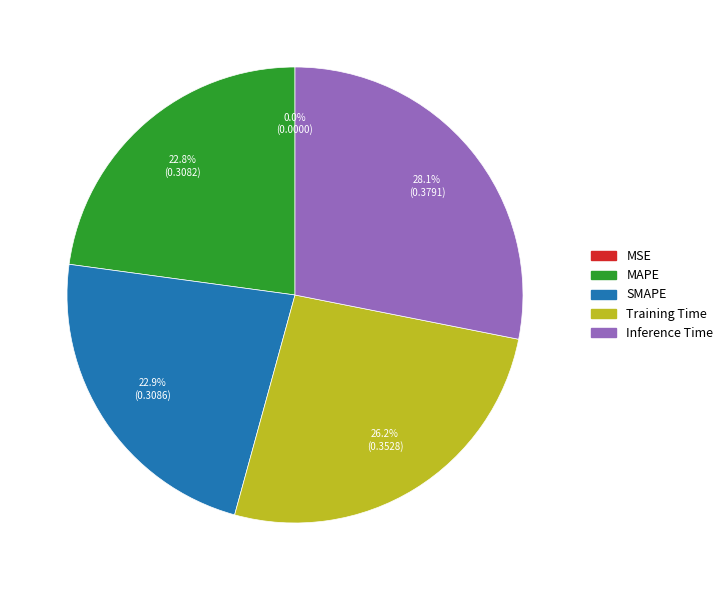

Which slice is the largest?

Inference Time